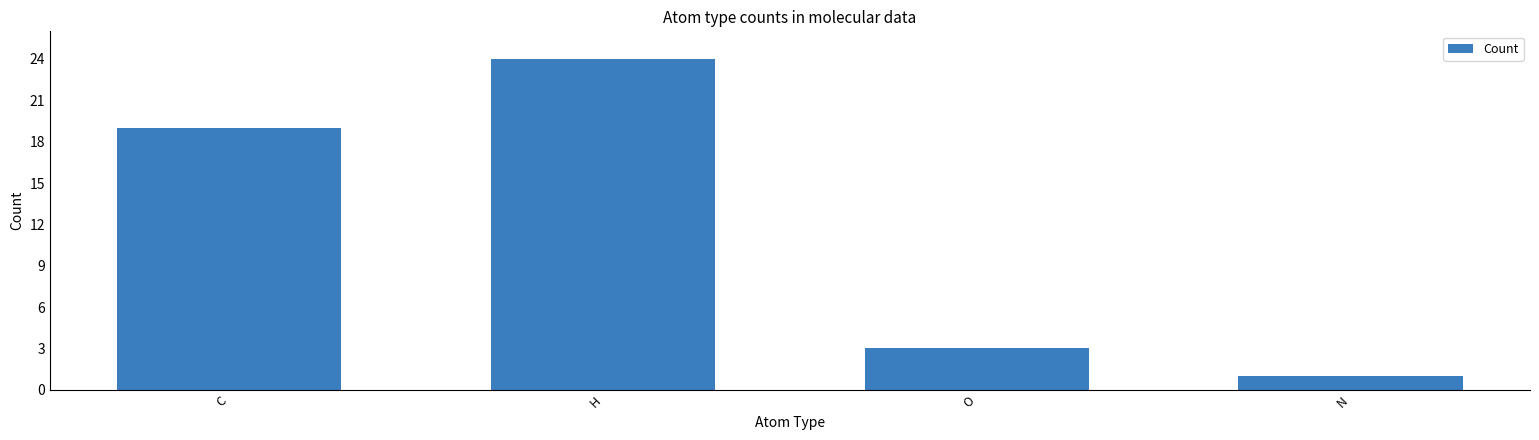

Which category has the lowest value across all series?

N